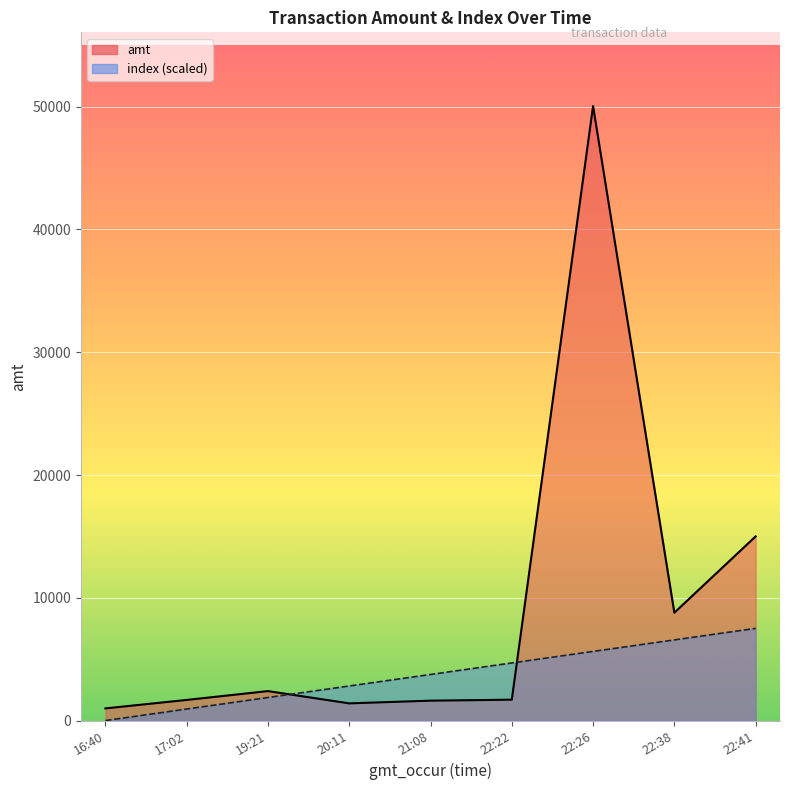

What is the difference between the maximum and minimum values in the amt series?

49060.0